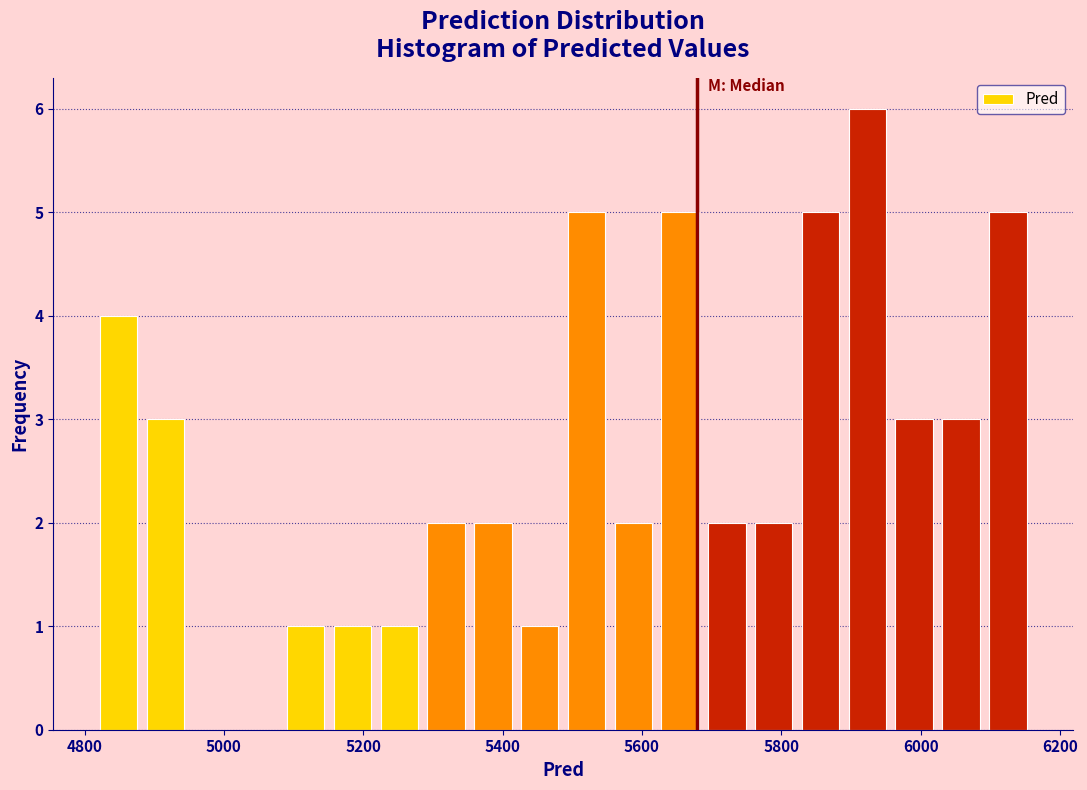

Read against the x-axis, roughly where is the centre of the tallest bar?

5920